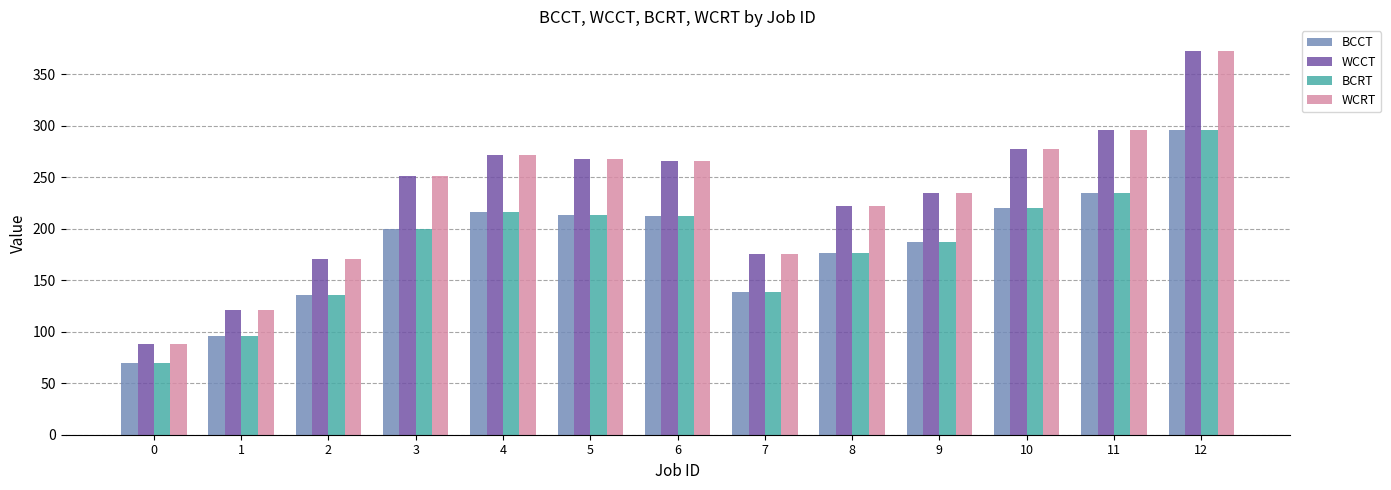

What is the difference between the second highest and minimum values in the WCRT series?

208